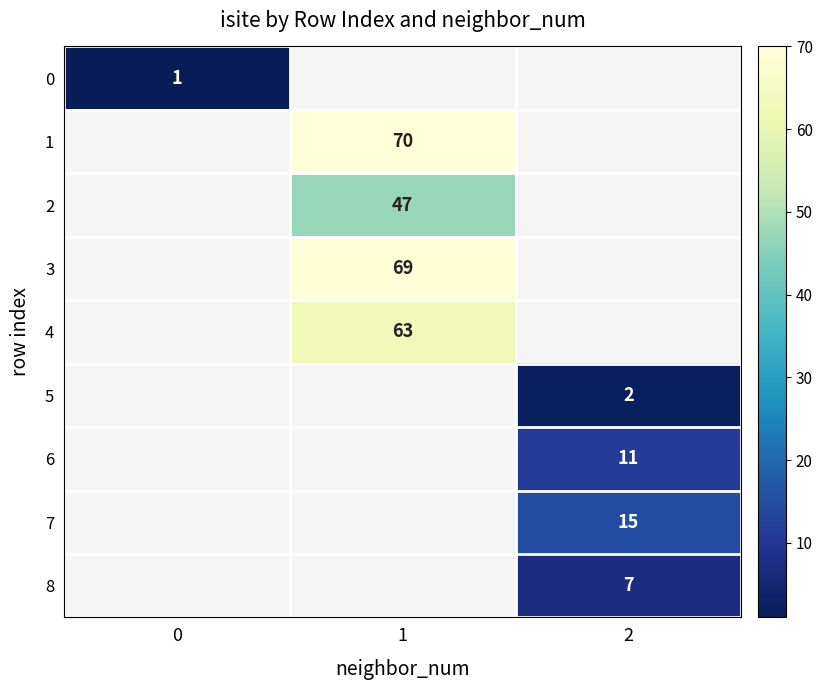

Is the value of 7 at 2 greater than the value of 5 at 2?

Yes